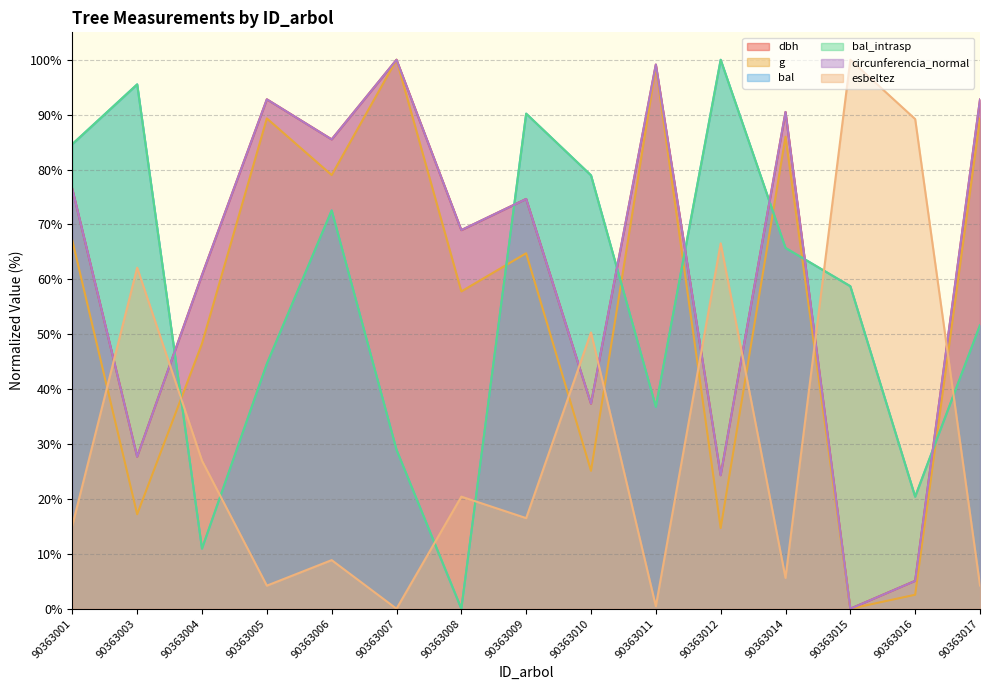

Does the chart display data point markers on the line(s)?

No